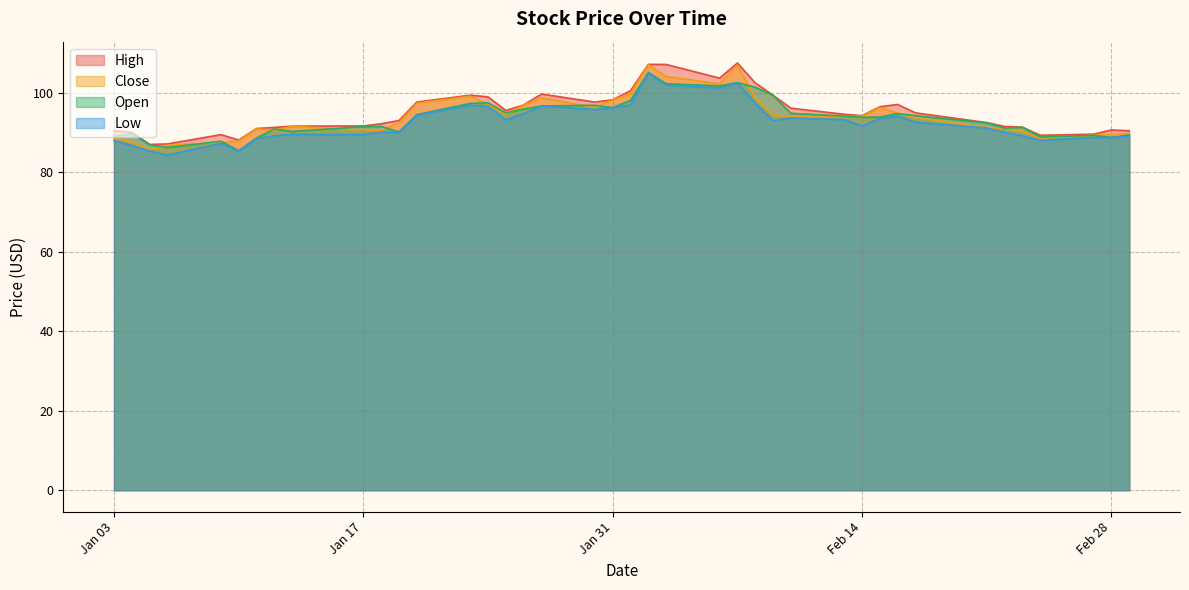

What is the total value across all series at 2023-01-04?

353.9